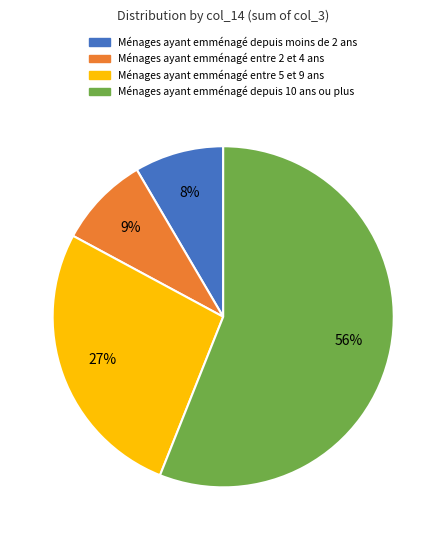

Does any single category account for the majority?

Yes